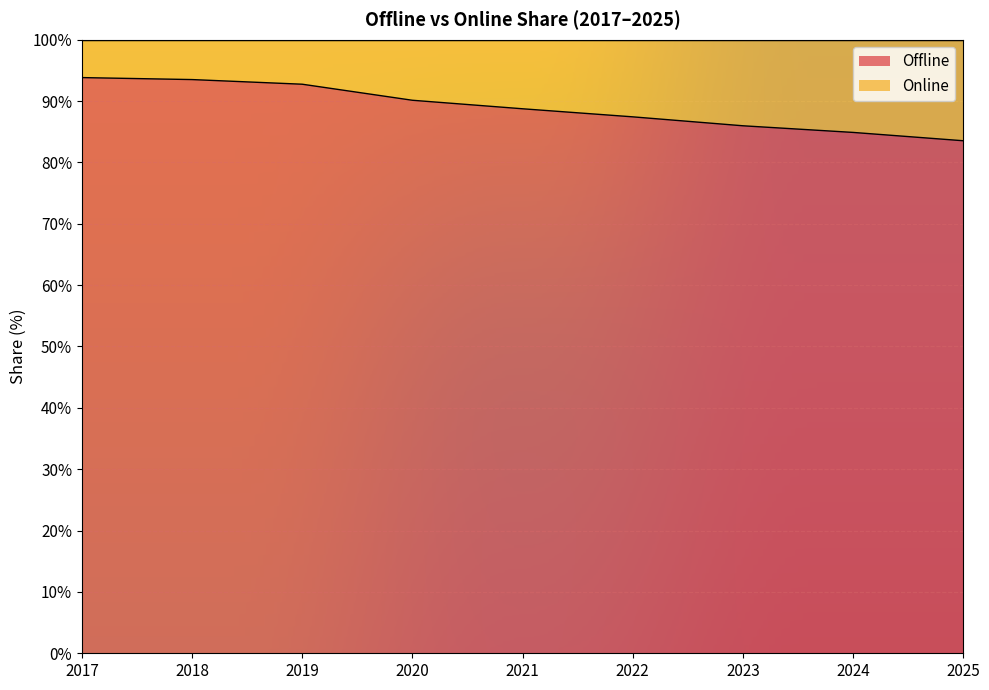

How many values exceed 88?

5